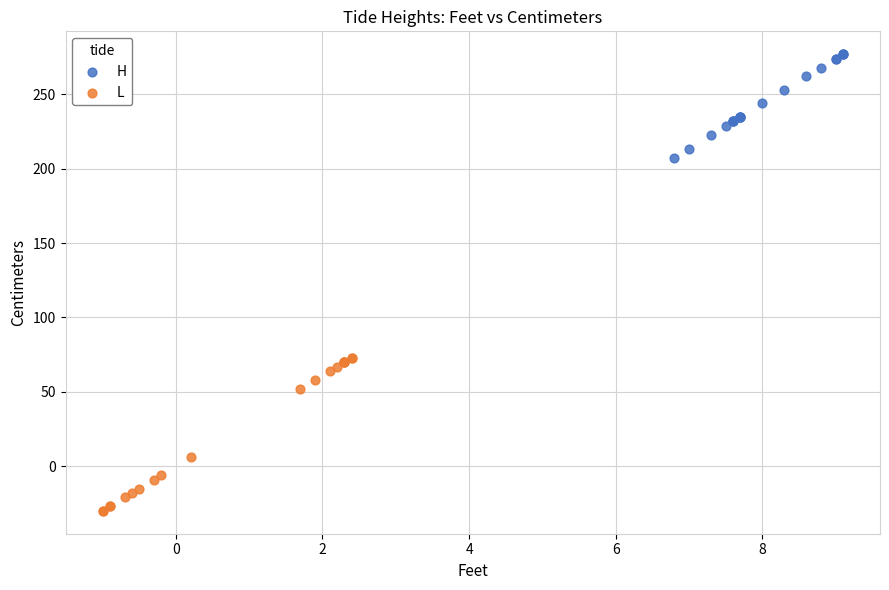

Which series reaches the minimum Y coordinate?

L